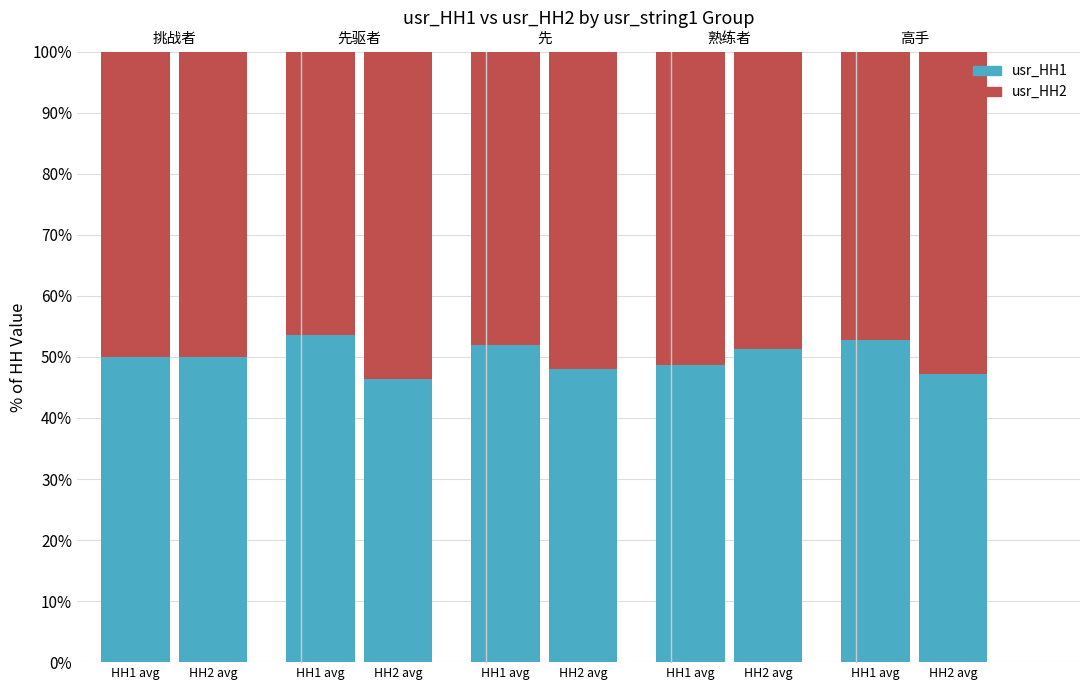

What is the difference between the second highest and minimum values in the usr_HH2 series?

3.6